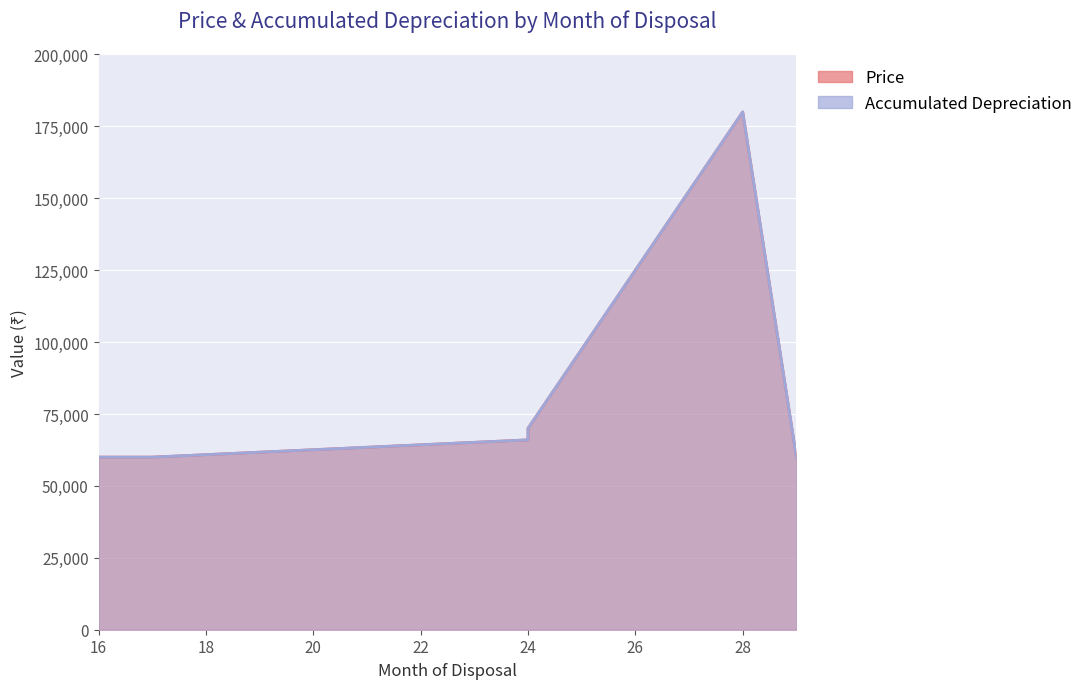

How many data points in Price are less than 66000?

3